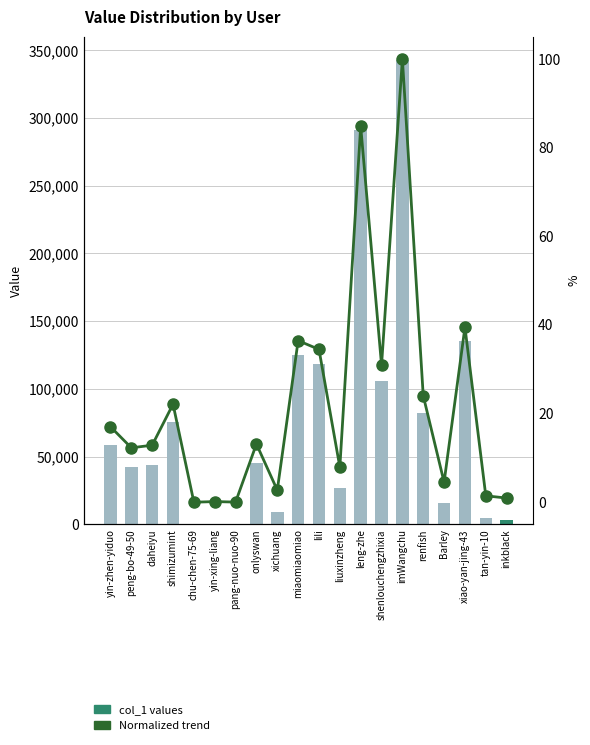

Between tan-yin-10 and Barley, which is larger?

Barley